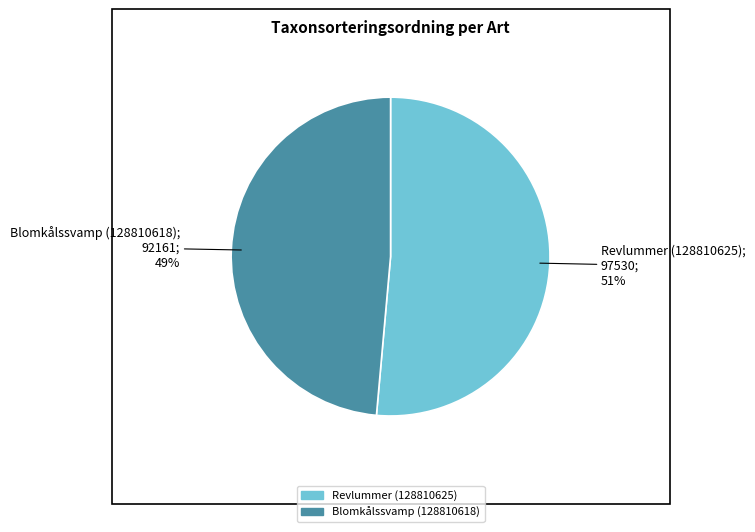

To the nearest percent, what percentage of the pie is Blomkålssvamp (128810618)?

49%